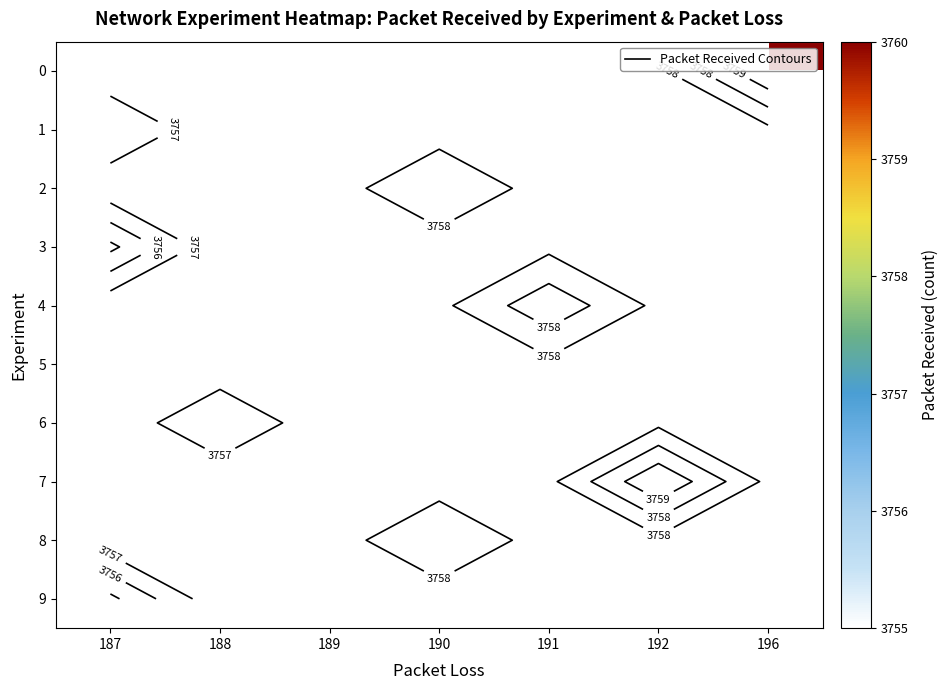

Rank the series by their average value, from highest to lowest.

row_0, row_1, row_2, row_3, row_4, row_5, row_6, row_7, row_8, row_9